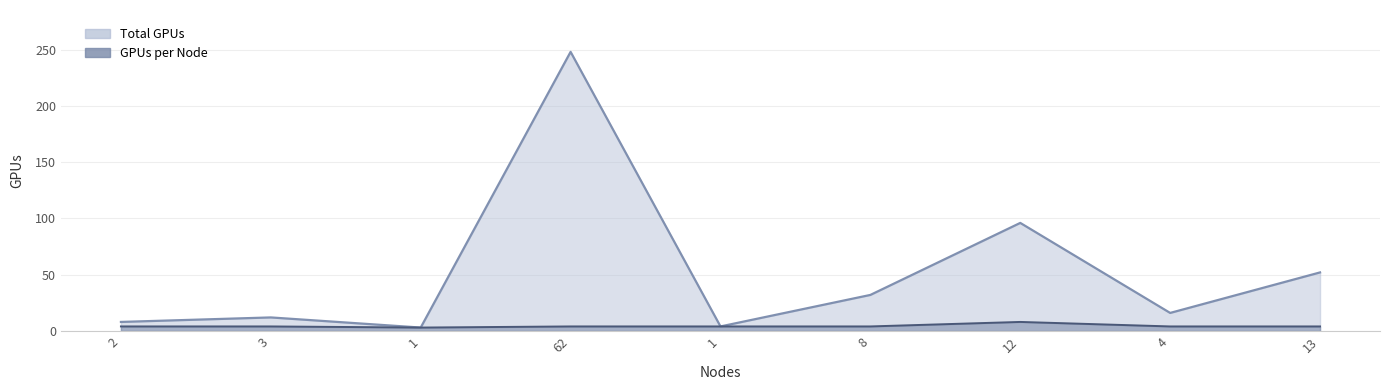

Reading left to right, list all the values displayed in this chart.

GPUs: 4	4	3	4	4	4	8	4	4
Total GPUs: 8	12	3	248	4	32	96	16	52